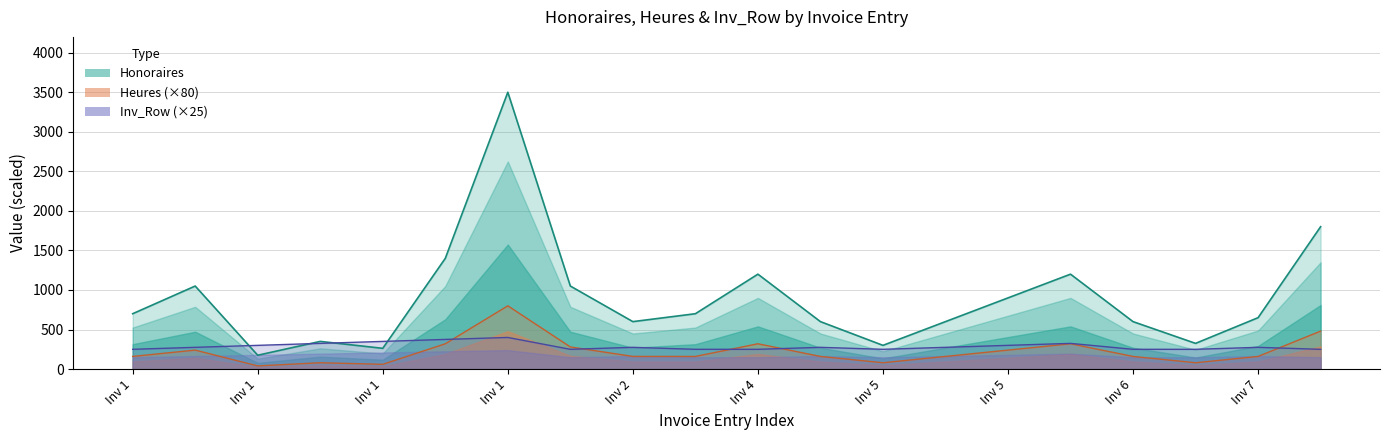

What is the average value of the Inv_Row series?

287.5